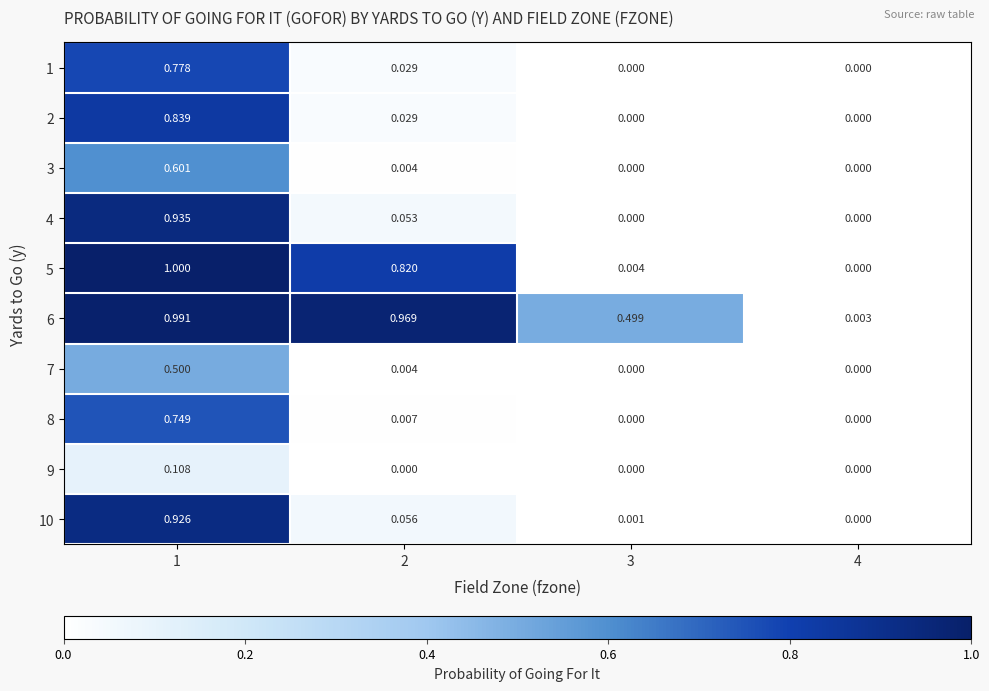

Is the value of 9 at 1 greater than the value of 1 at 4?

Yes